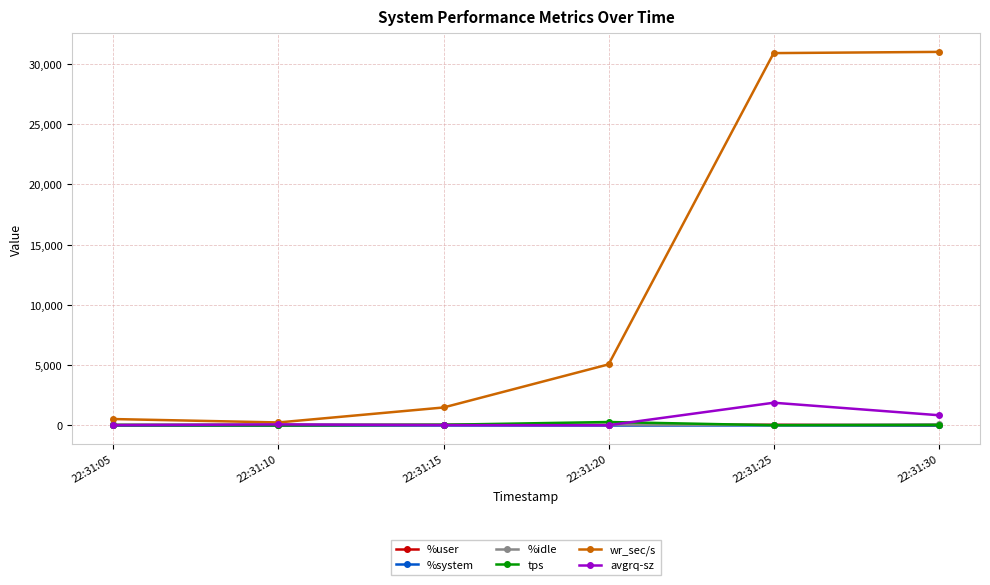

True or false: %user has a value of 18.2 at 22:31:05.

True